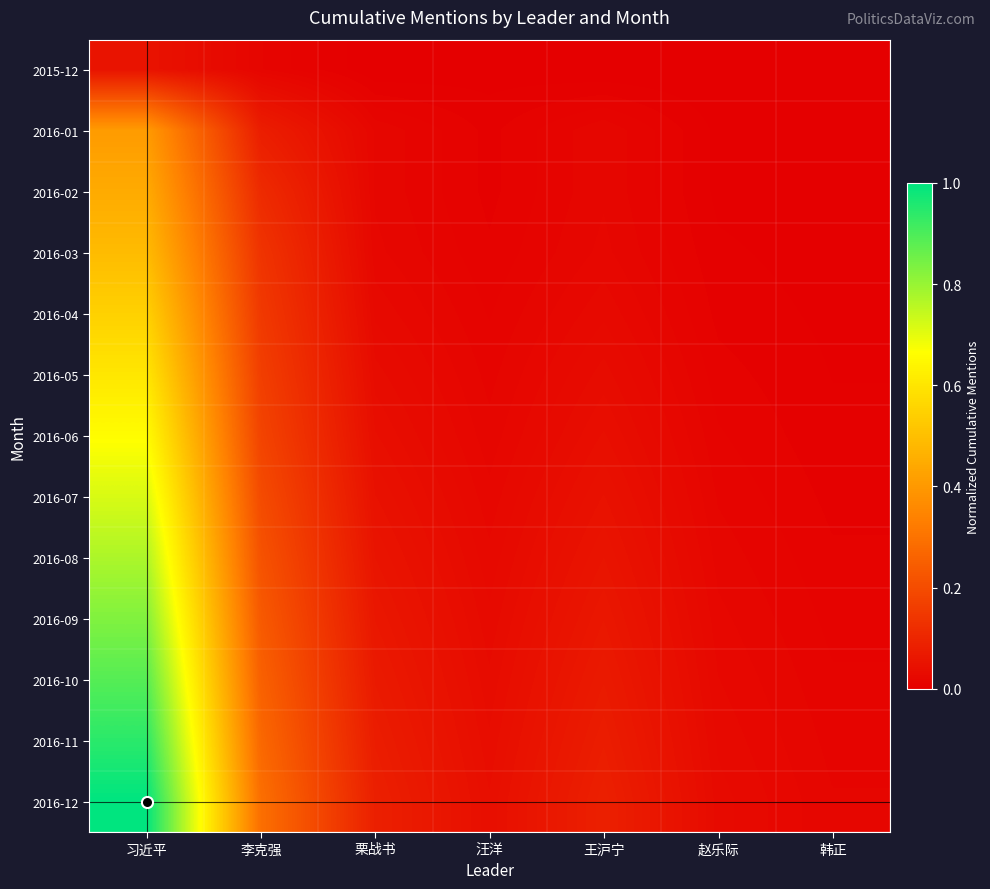

Count the number of data series in this chart.

13